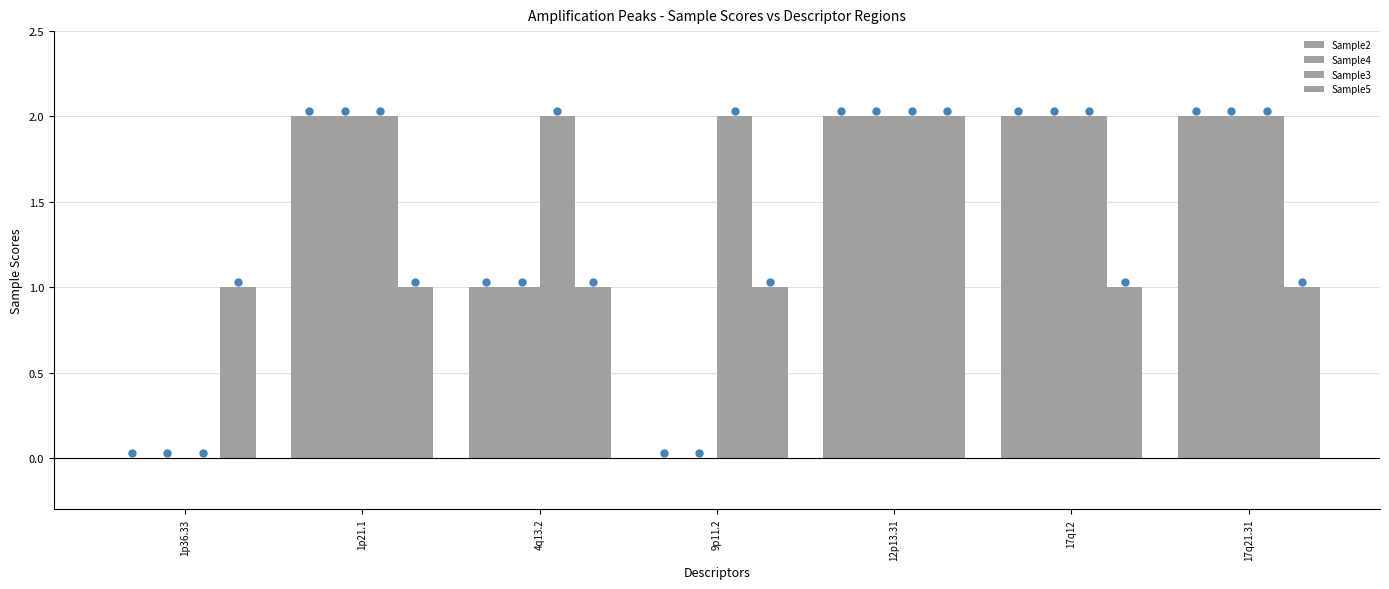

Are the bars grouped side by side (vs. stacked)?

Yes